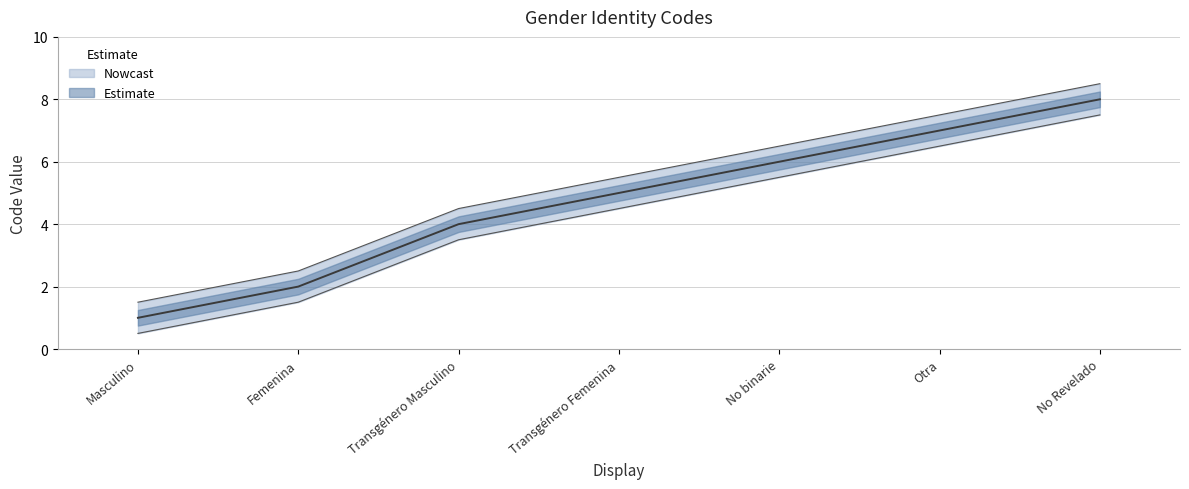

The value at Masculino is 1. True or false?

True